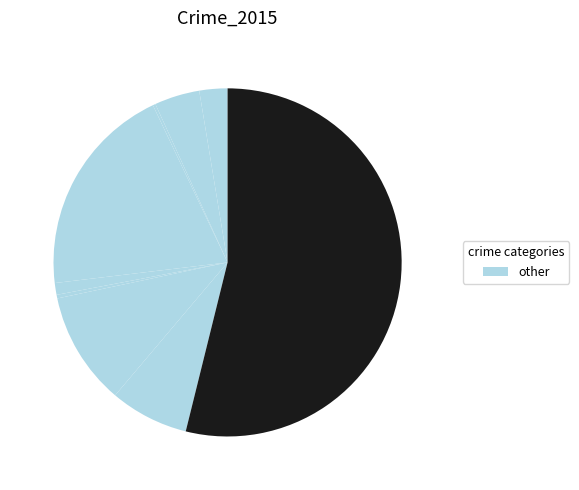

Which slice represents more than half of the pie?

Theft